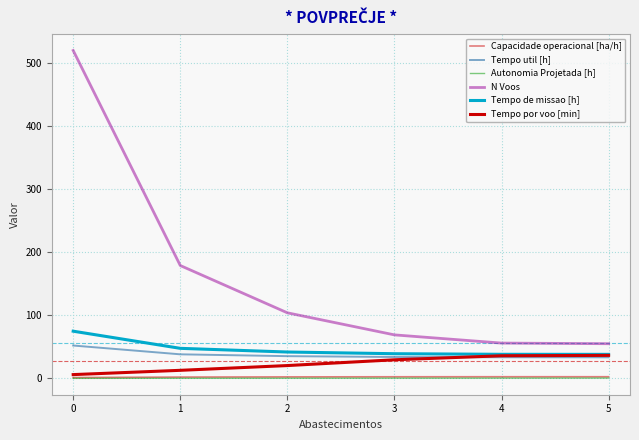

Is this an area chart (filled region under the line)?

No